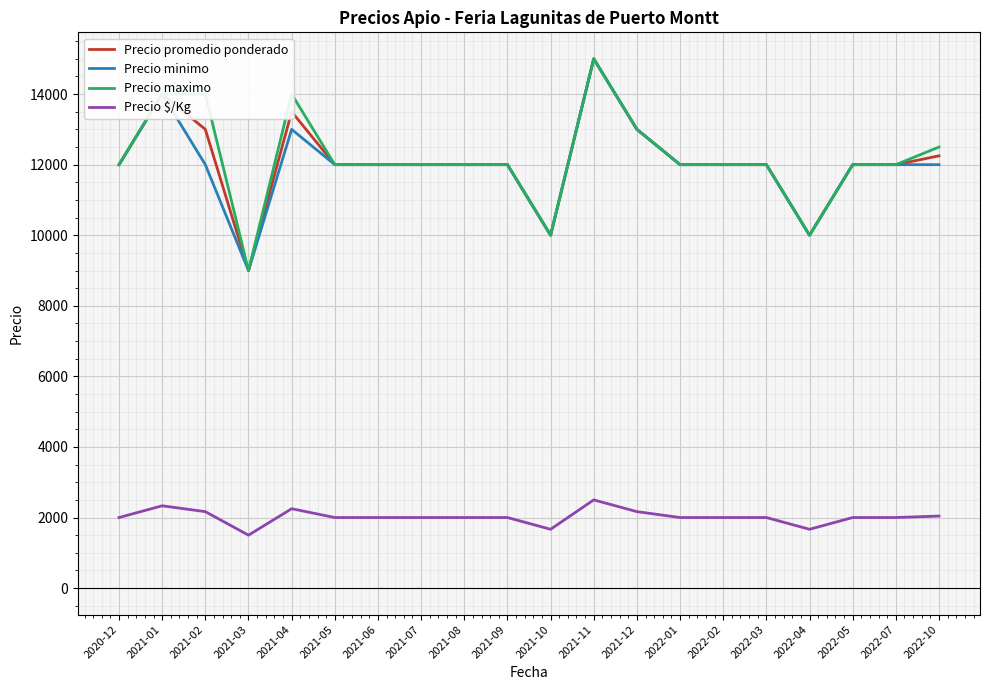

Is the value of Precio promedio ponderado at 2021-08 greater than the value of Precio minimo at 2022-04?

Yes